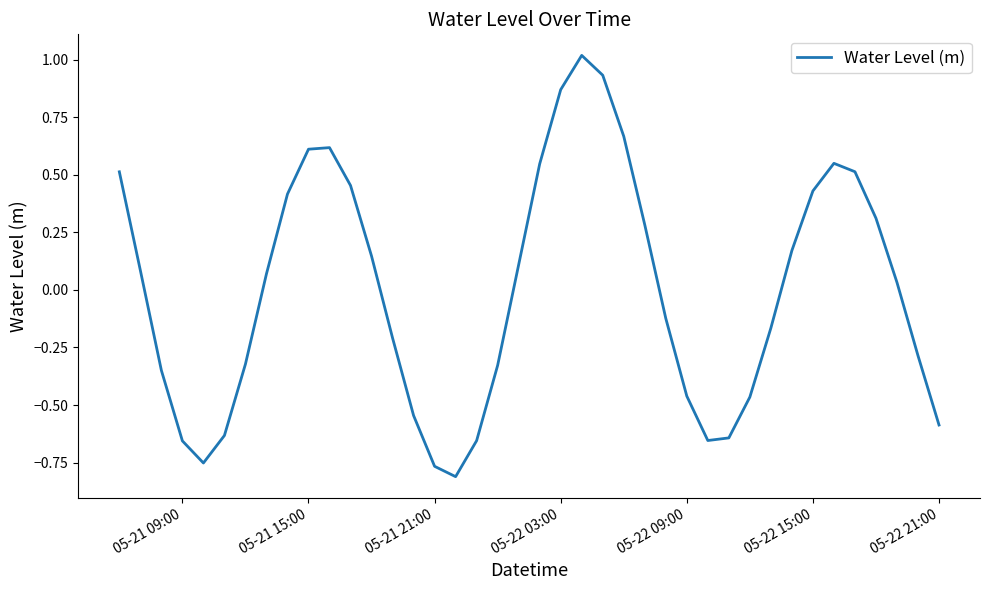

How many series are shown in this chart?

1